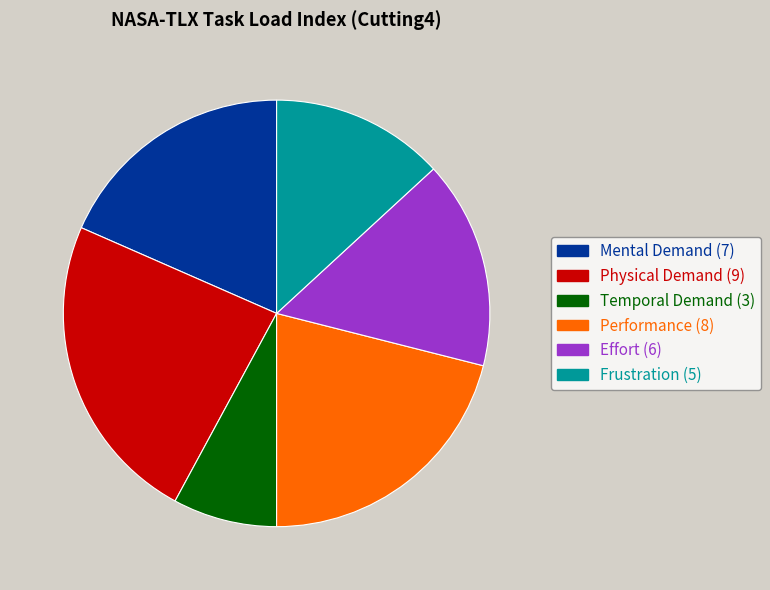

Which category has the biggest portion of the pie?

Physical Demand